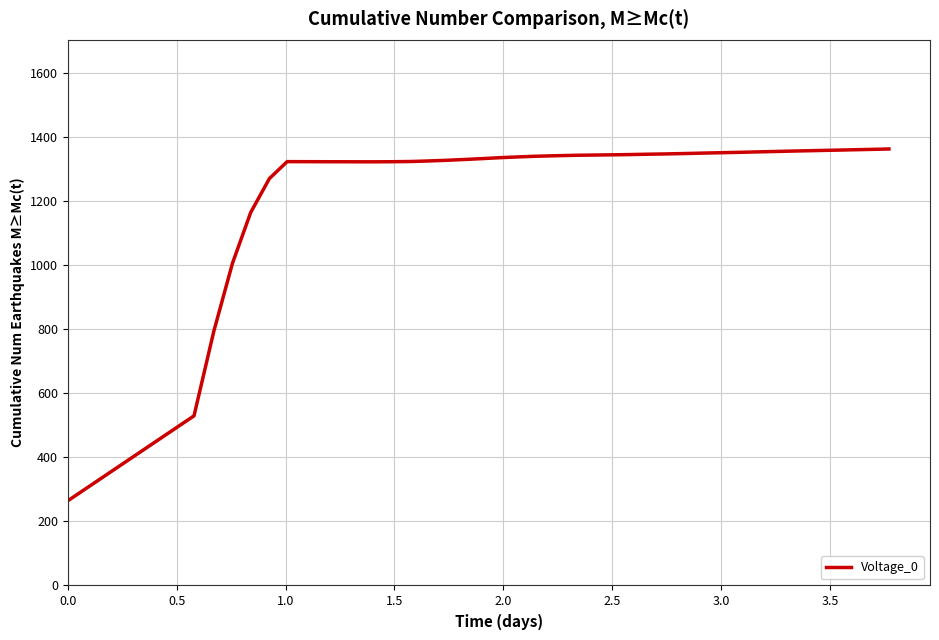

What is the average value?

1266.6